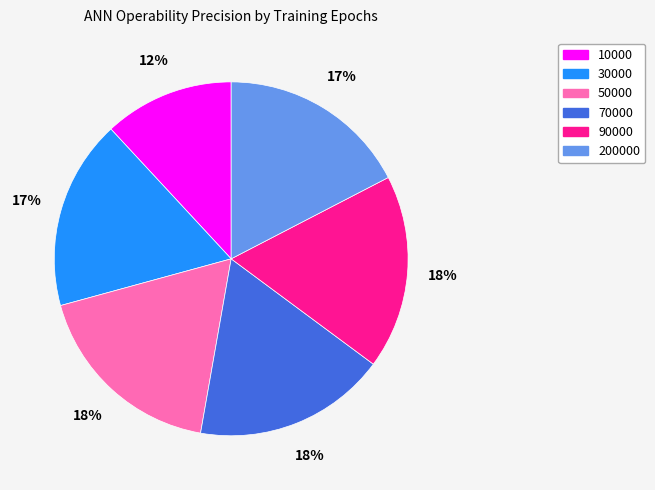

To the nearest percent, what is the difference between the largest and smallest slice percentages?

6%